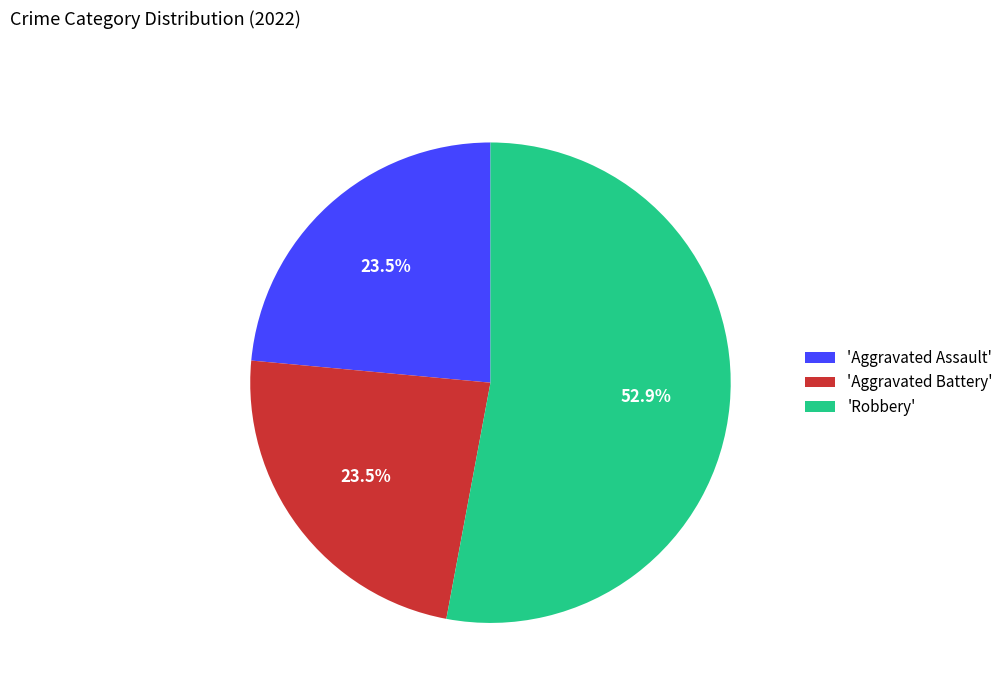

How many segments does this pie chart have?

3